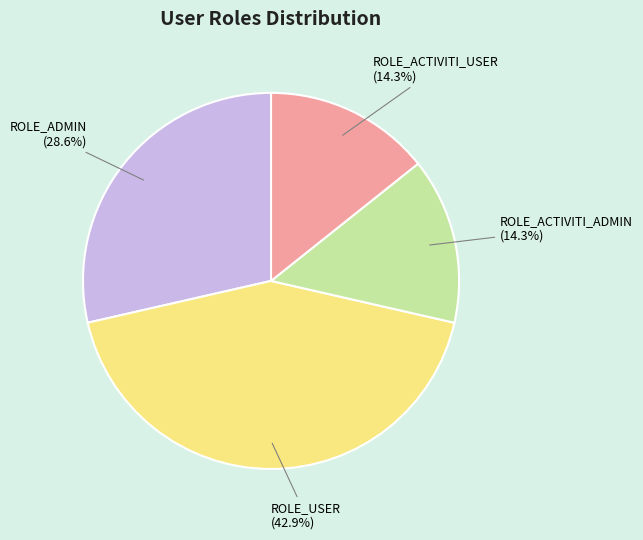

Is there a majority slice in this chart?

No